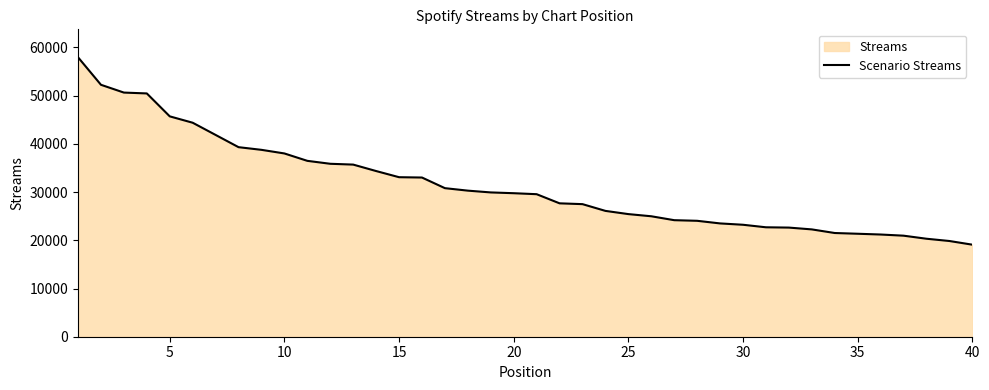

What is the greatest value displayed?

57965